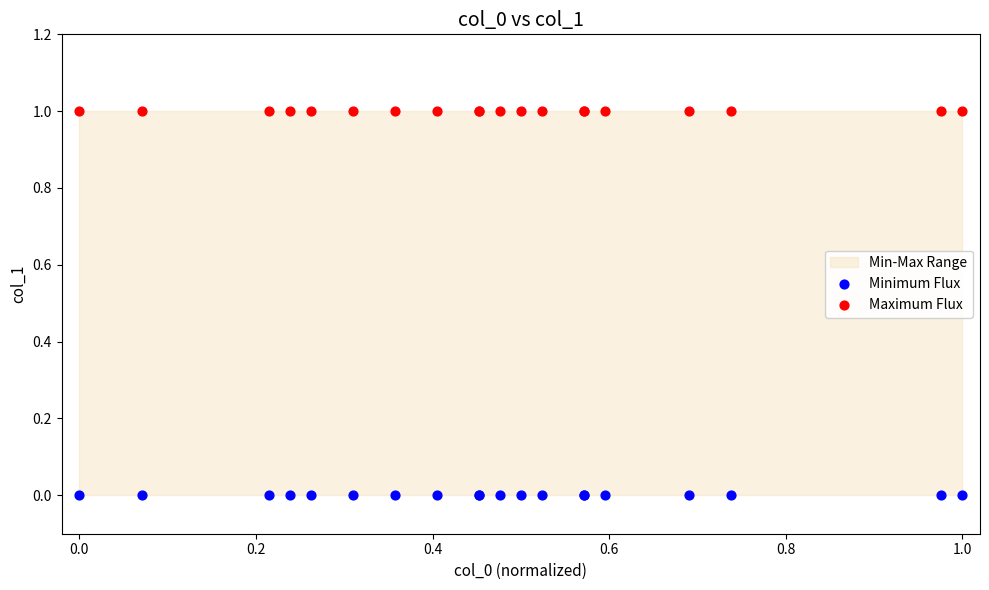

Which series reaches the minimum Y coordinate?

Minimum Flux